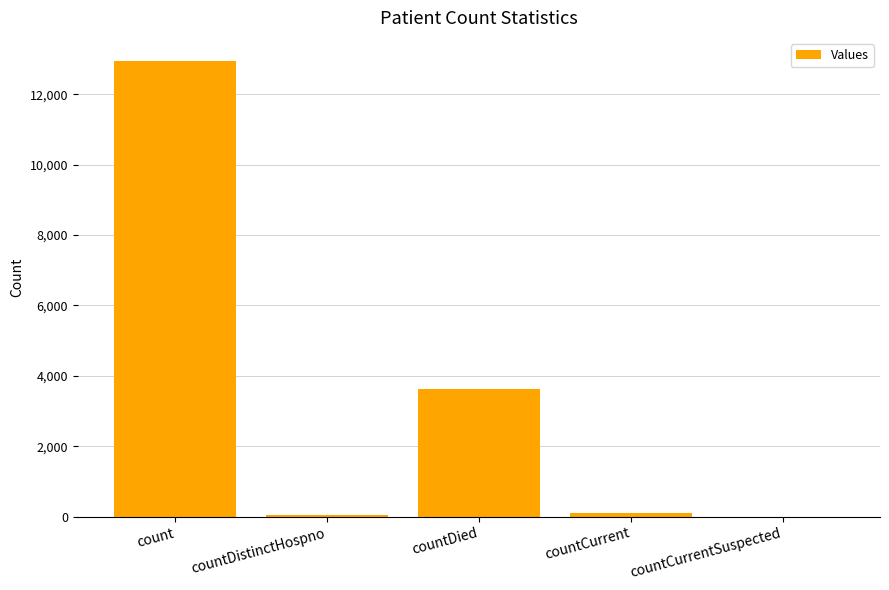

The value at countCurrentSuspected is 4837. True or false?

False